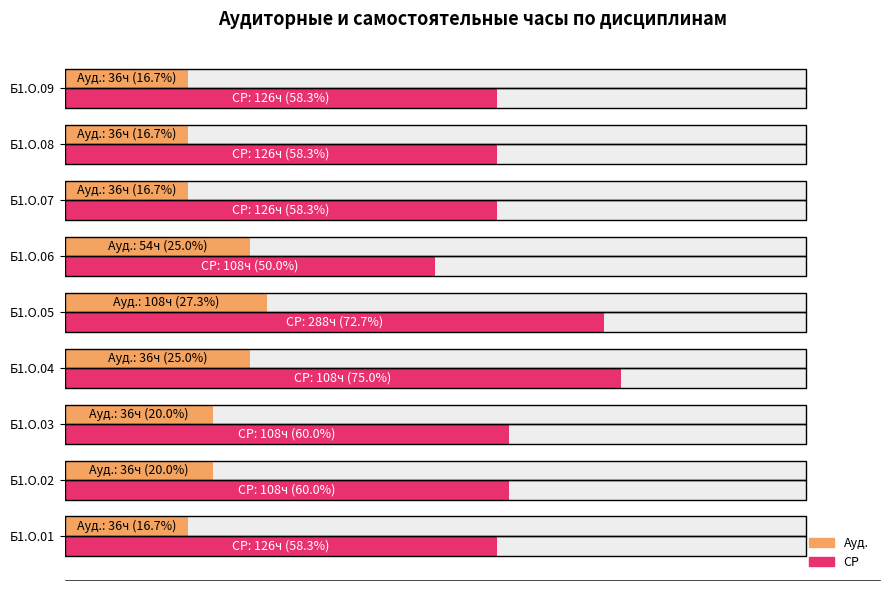

True or false: СР has a value of 81.6 at Б1.О.06.

False